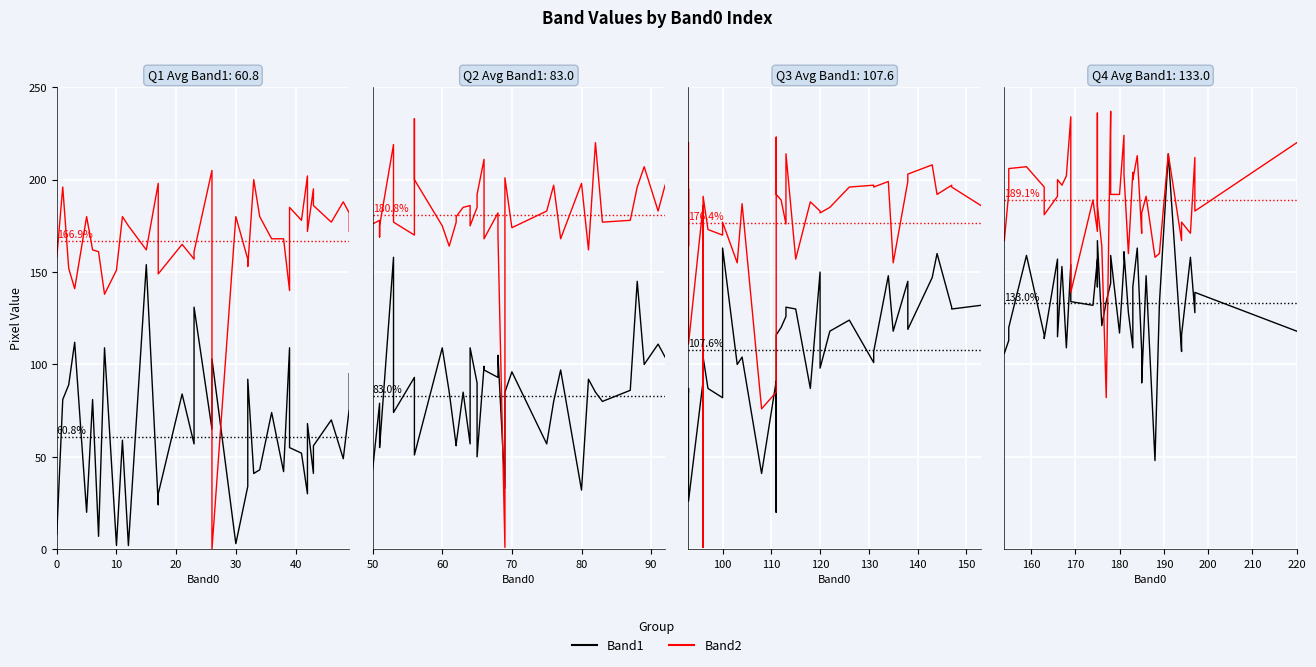

True or false: Band2 has more than 2 interior local peaks.

True